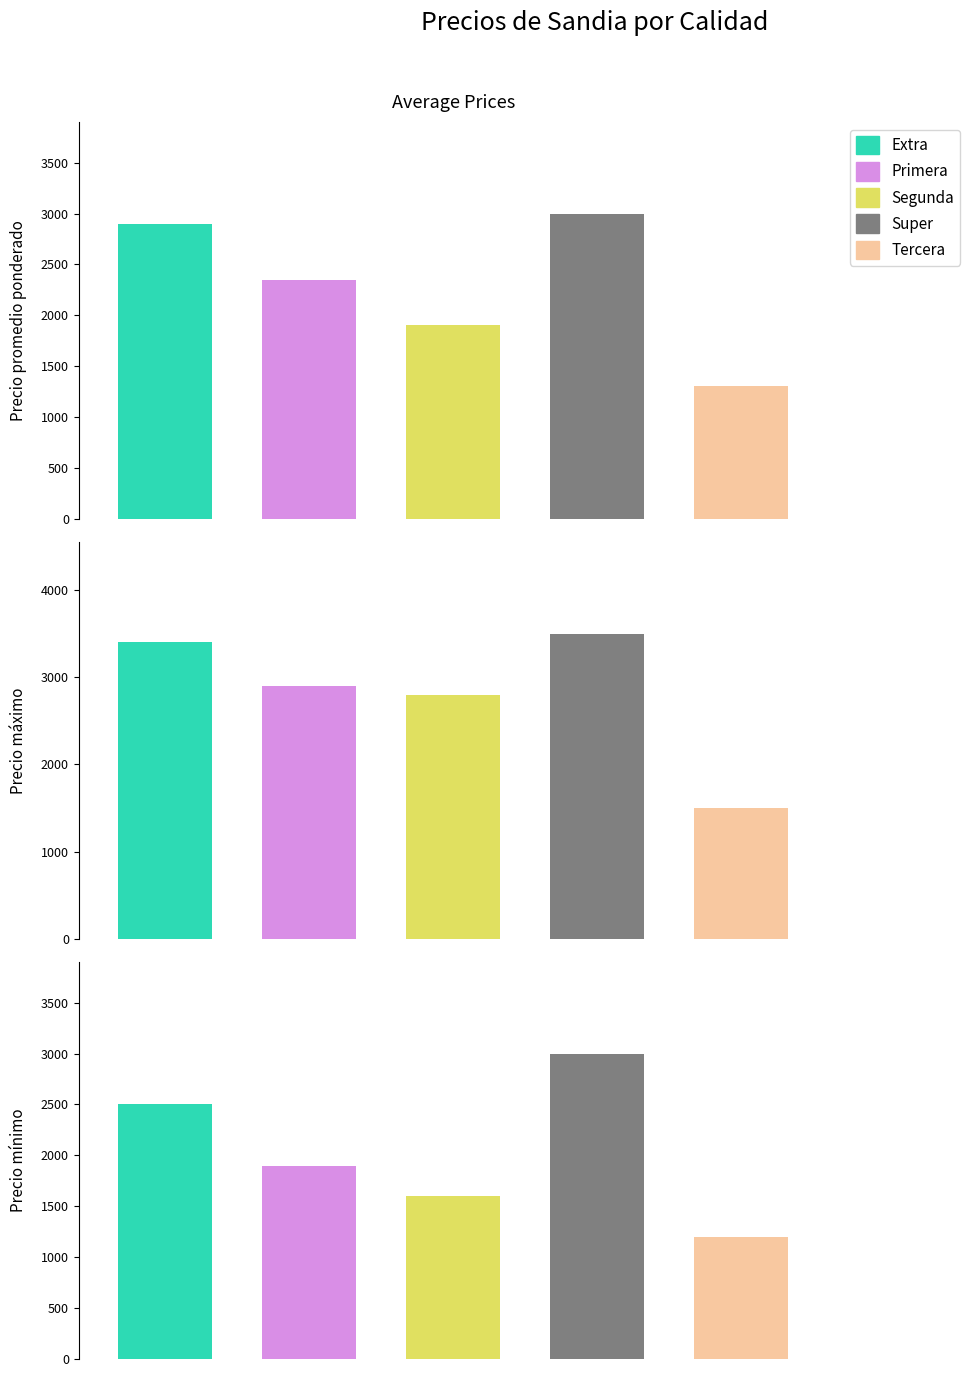

True or false: Precio minimo has a value of 1600 at Segunda.

True